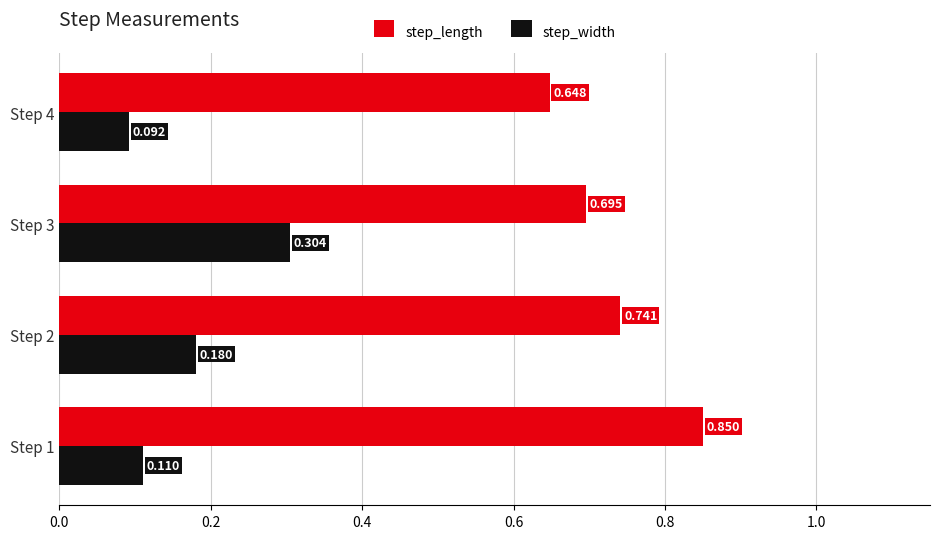

What are all the series names shown in the legend?

step_length, step_width